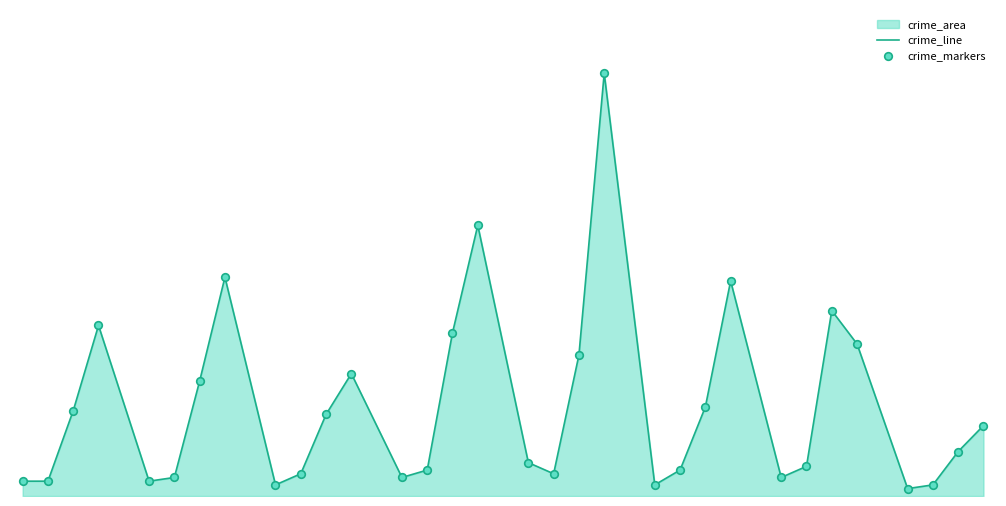

At how many categories does at least one series exceed 27?

11